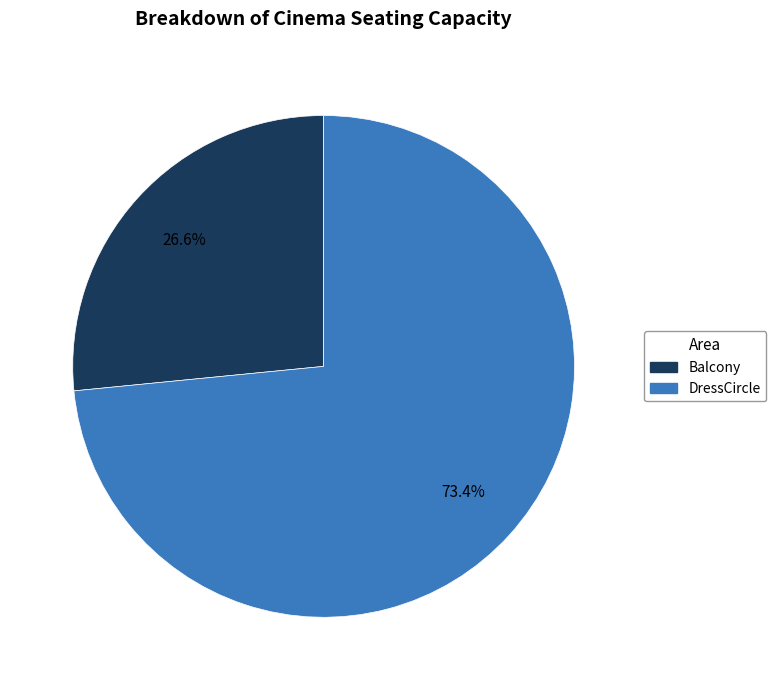

Which category has the biggest portion of the pie?

DressCircle